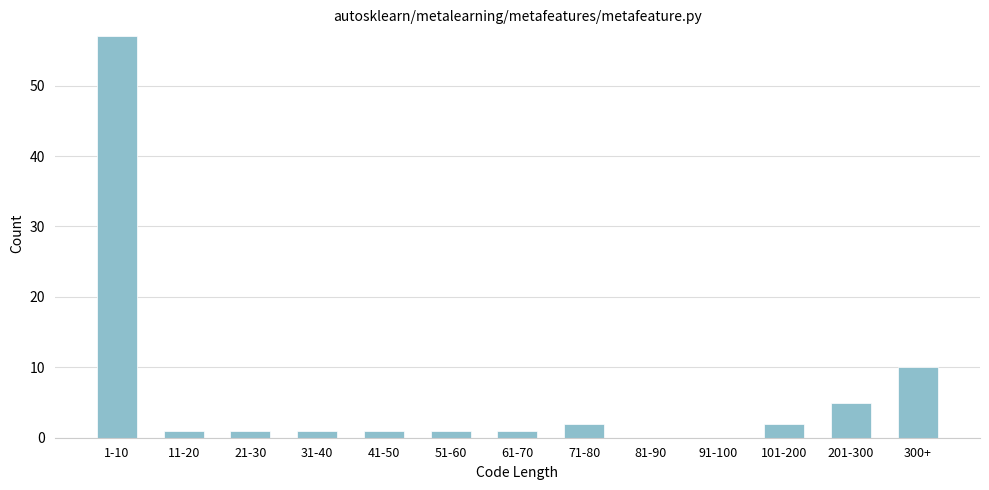

Reading left to right, transcribe all the data shown in this chart.

1-10=57	11-20=1	21-30=1	31-40=1	41-50=1	51-60=1	61-70=1	71-80=2	81-90=0	91-100=0	101-200=2	201-300=5	300+=10